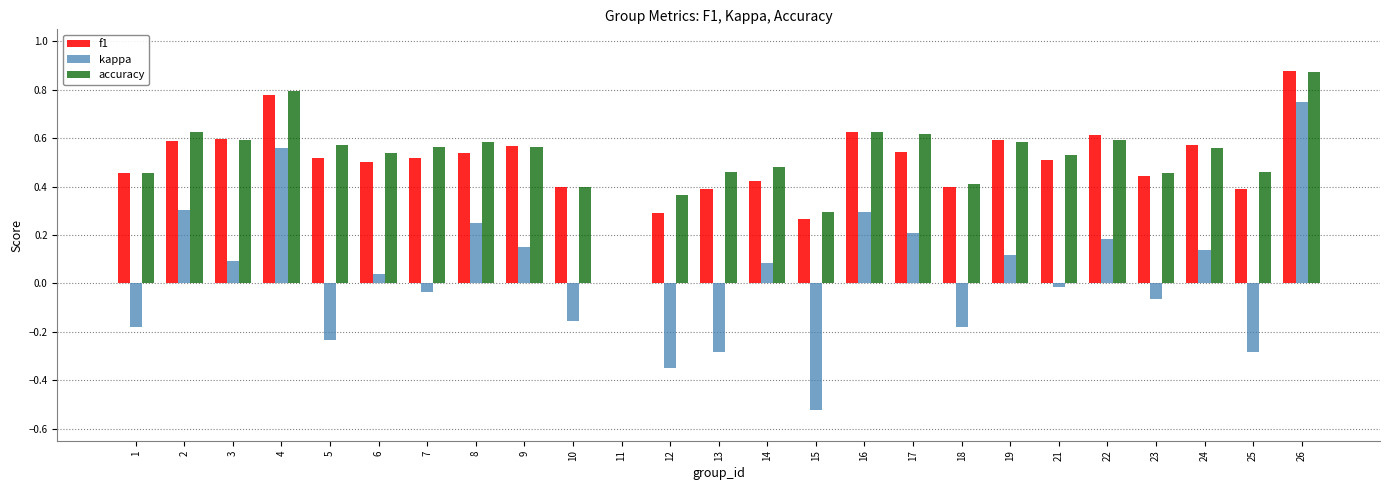

What is the sum of all f1 values?

12.4